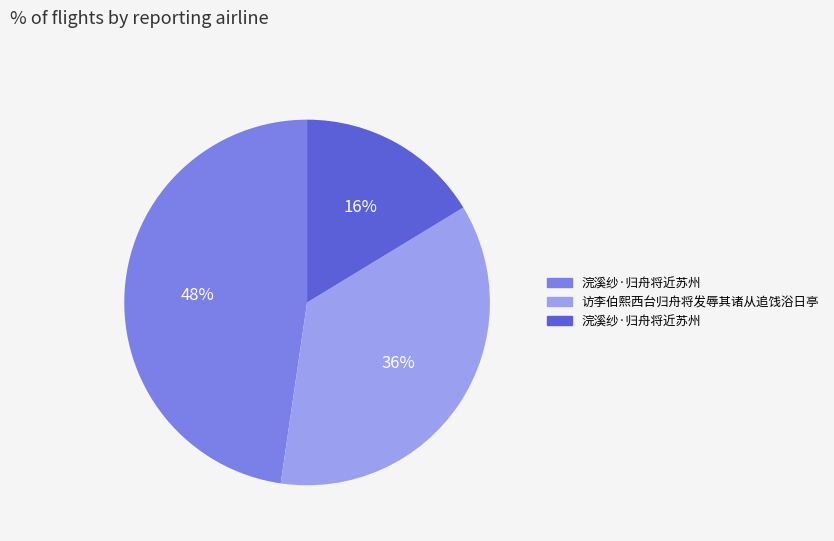

Is there any slice that represents more than half of the pie?

No